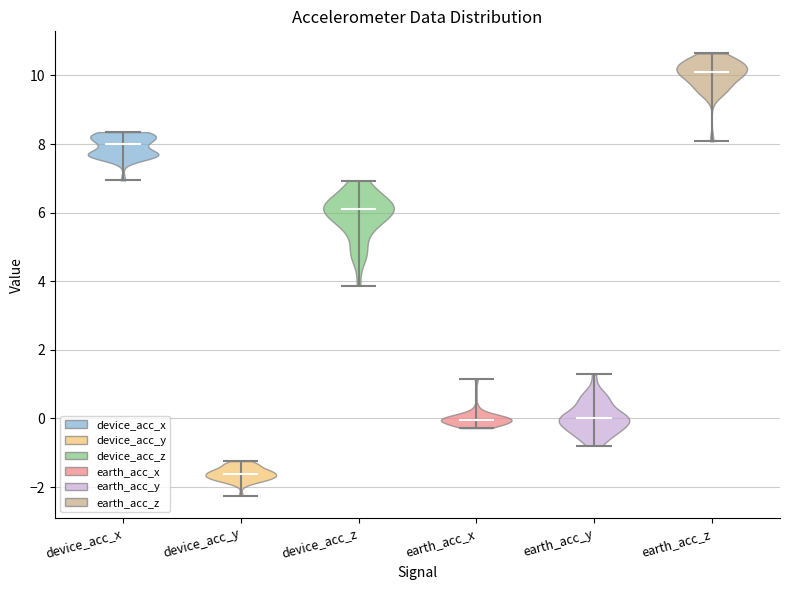

Reading left to right, read every violin against the y-axis: where its median line is, and the lowest and highest points it reaches. The values are not printed on the chart, so give them approximately, as read against the axis.

device_acc_x: median line 8.0, lowest point 7.0, highest point 8.4
device_acc_y: median line -1.6, lowest point -2.2, highest point -1.2
device_acc_z: median line 6.2, lowest point 3.8, highest point 7.0
earth_acc_x: median line 0.0, lowest point -0.2, highest point 1.2
earth_acc_y: median line 0.0, lowest point -0.8, highest point 1.2
earth_acc_z: median line 10.2, lowest point 8.0, highest point 10.6